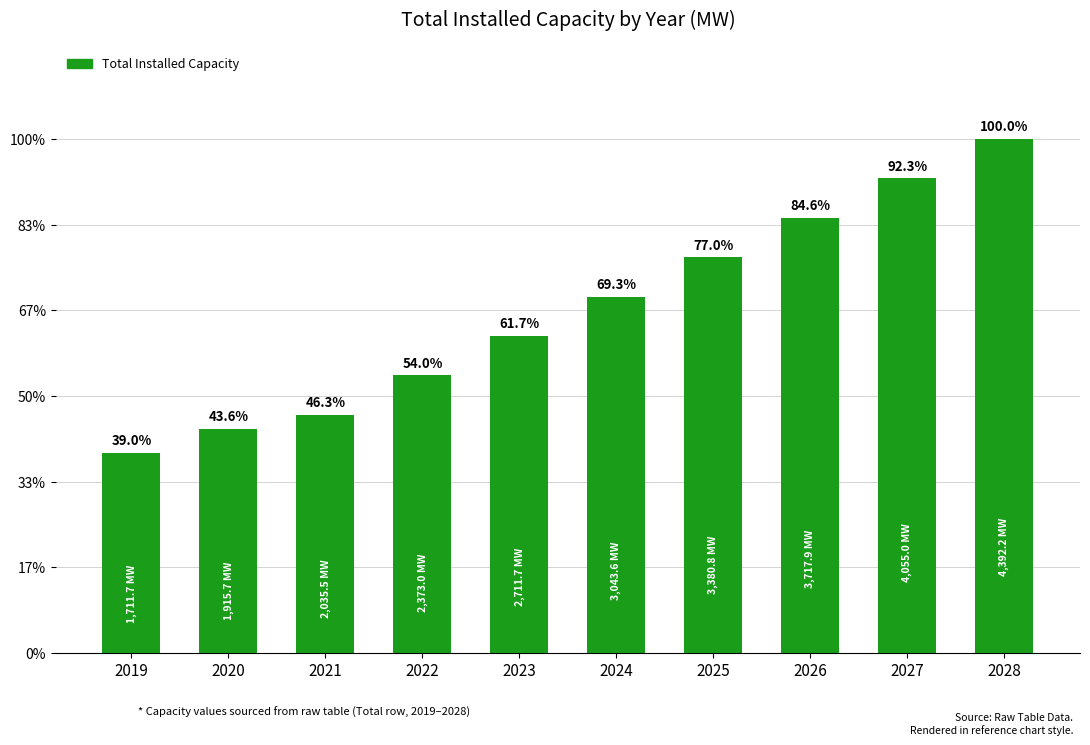

Are the bars horizontal?

No